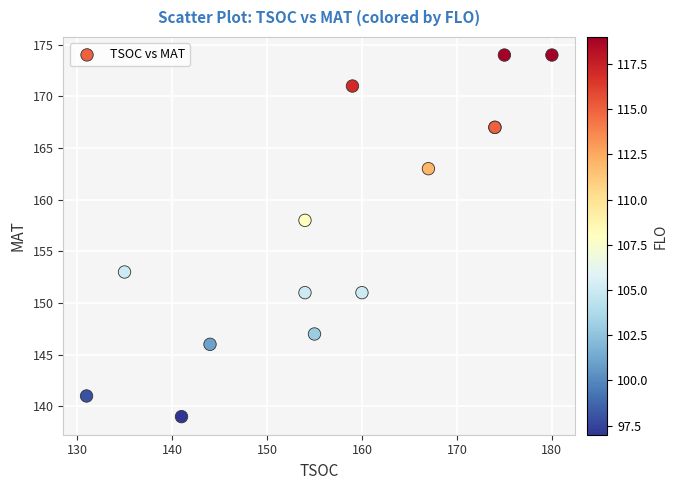

What Y value in the scatter plot is closest to 156?

158